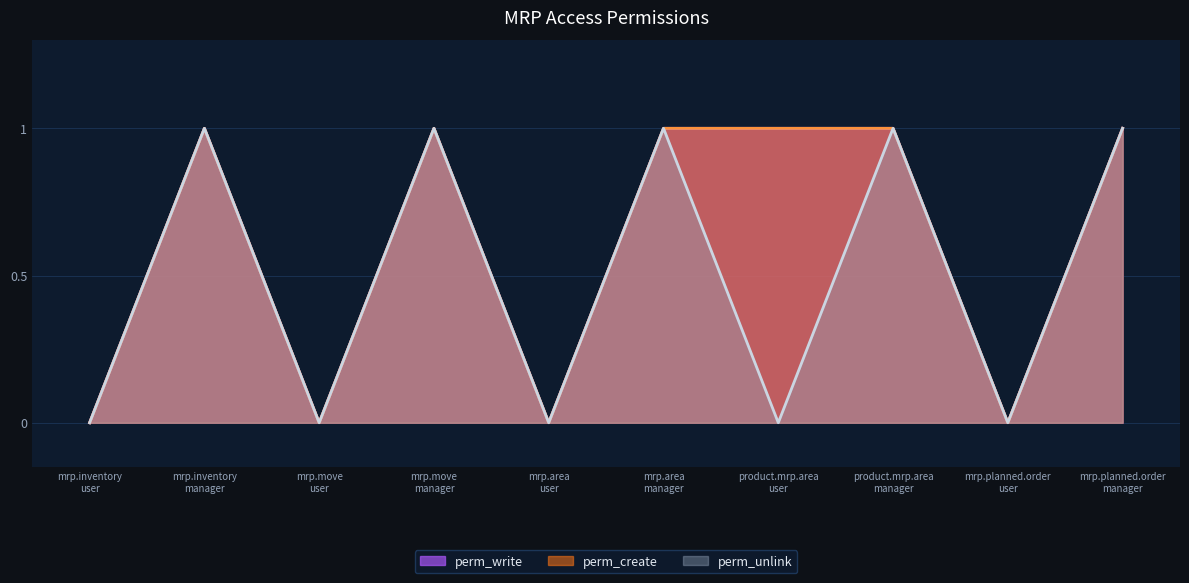

At product.mrp.area user, list the series in order from largest to smallest.

perm_write, perm_create, perm_unlink